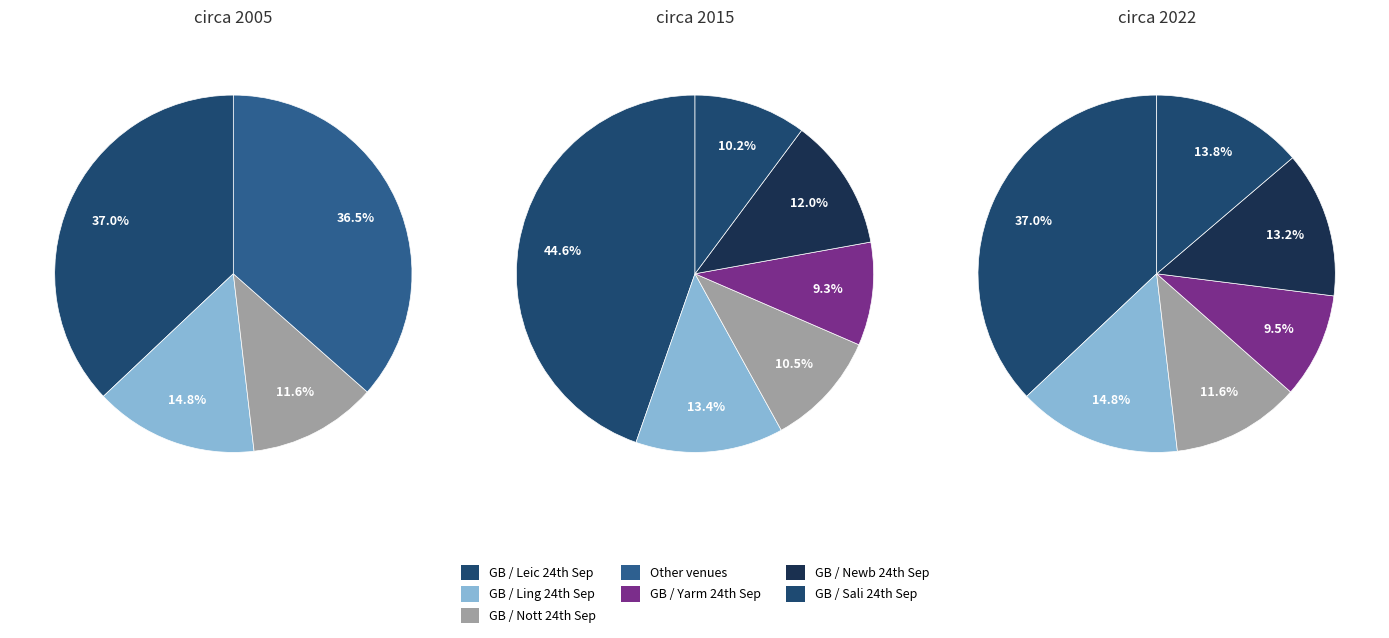

Is it true that 5 is 6% of the pie?

True